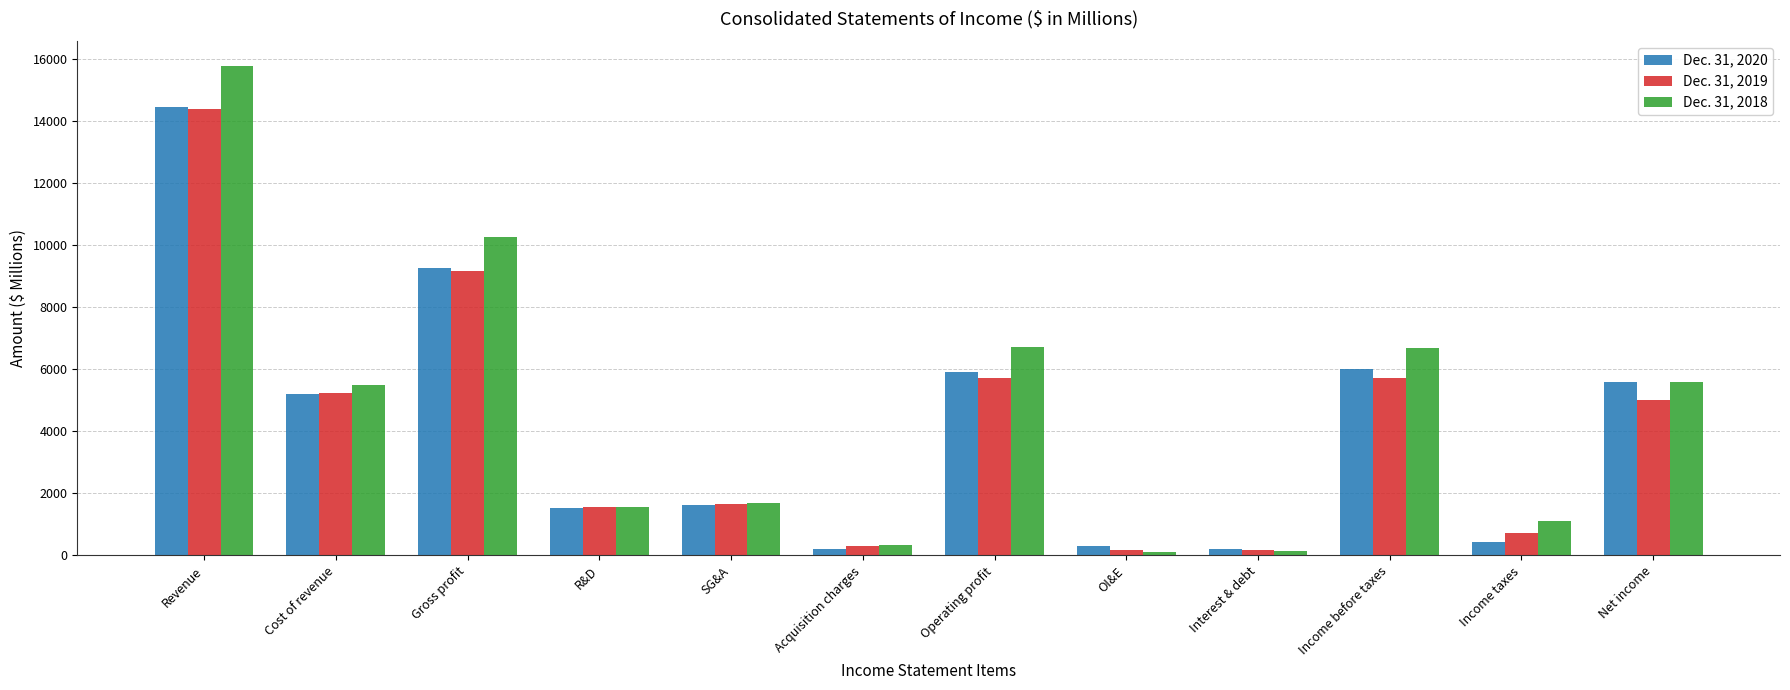

The value of Dec. 31, 2020 at Revenue is 7135. True or false?

False